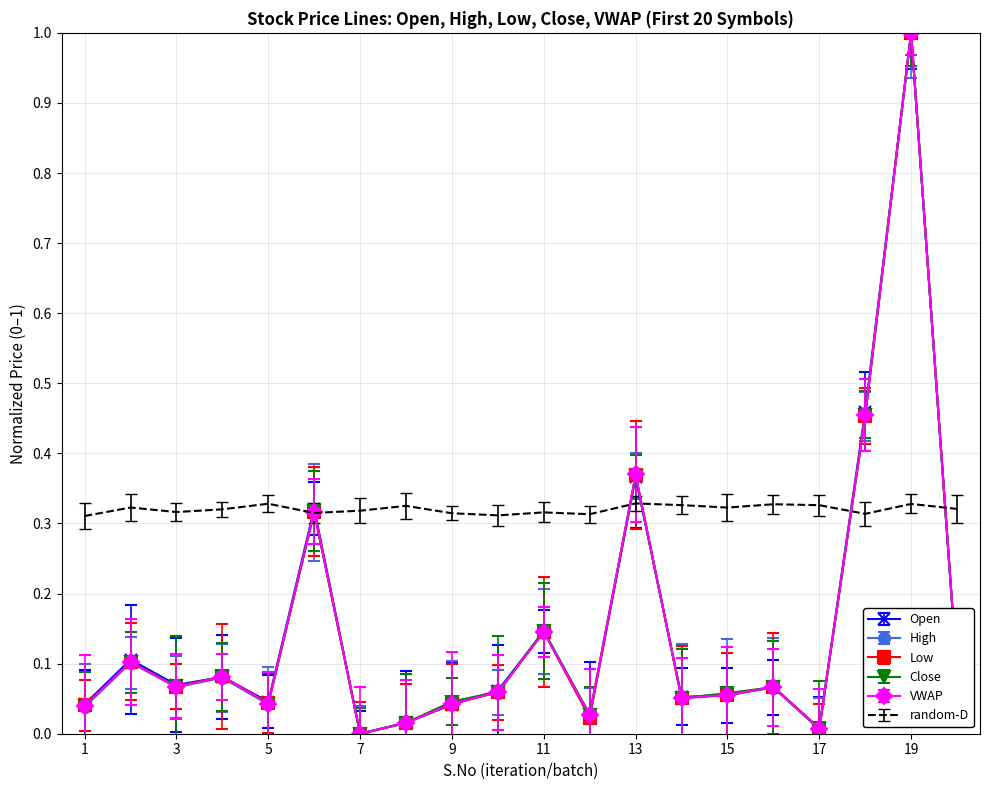

What is the maximum value for High?

1.0